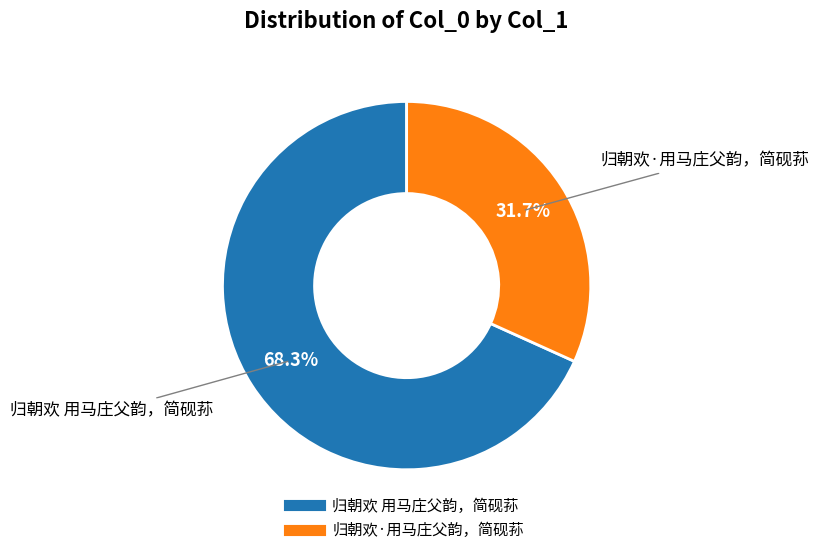

Which has a higher value, 归朝欢·用马庄父韵，简砚荪 or 归朝欢 用马庄父韵，简砚荪?

归朝欢 用马庄父韵，简砚荪